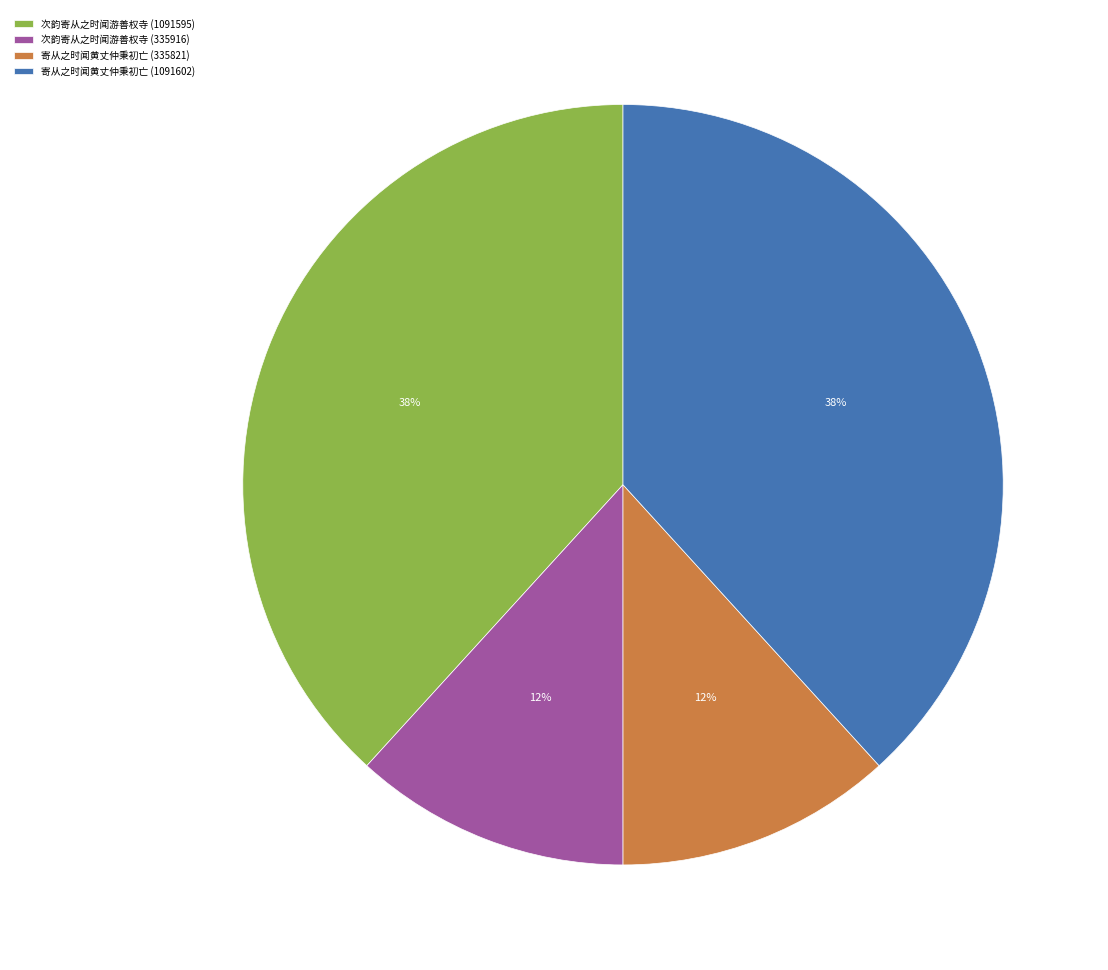

Approximately how many times larger is the value at 寄从之时闻黄丈仲秉初亡 (1091602) compared to 次韵寄从之时闻游善权寺 (335916)?

3.2